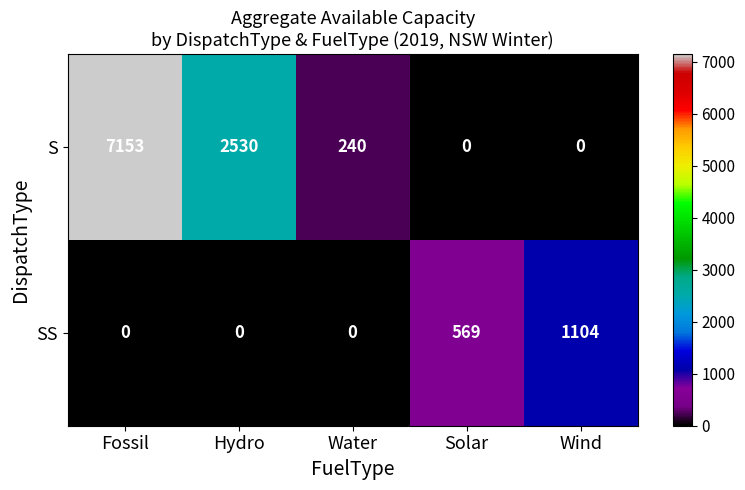

The S series shows 240 at Water. True or false?

True